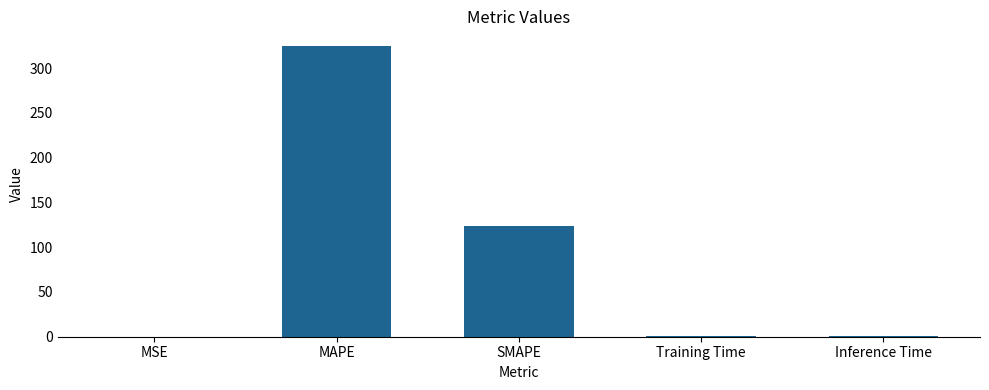

Are the bars horizontal?

No